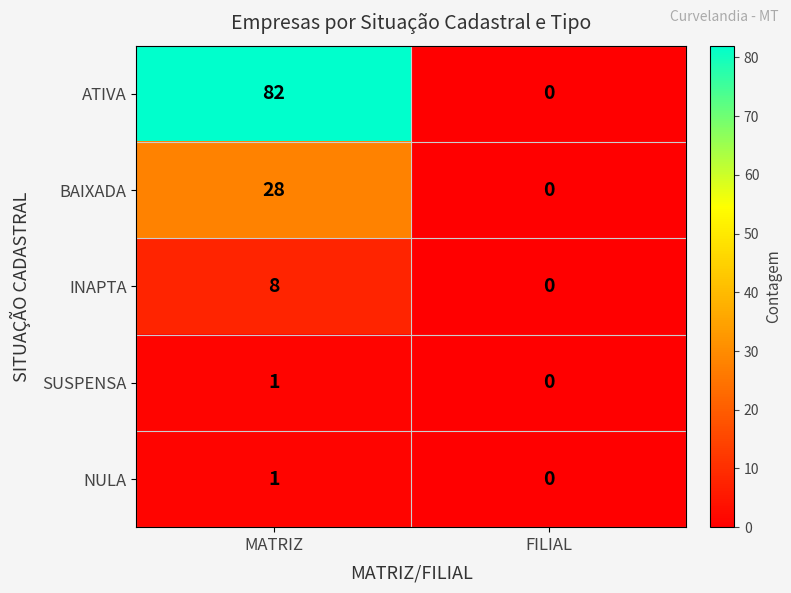

Which series changed the most between MATRIZ and FILIAL?

ATIVA